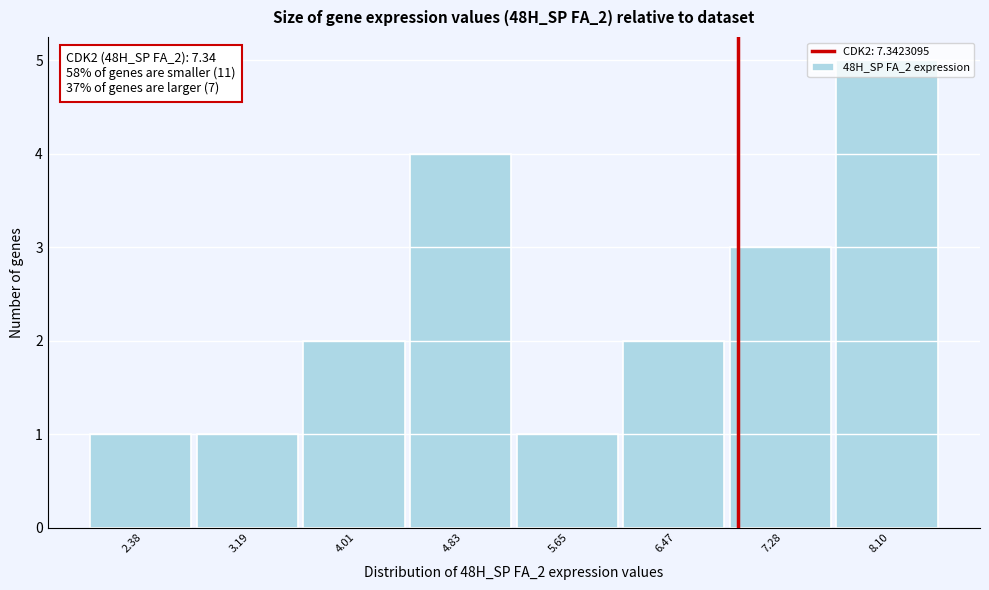

What is the change in value from 2.38 to 4.01?

+1